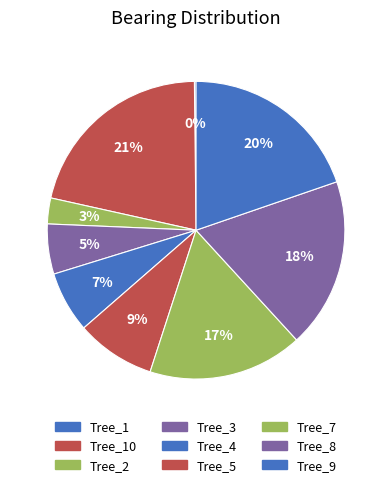

Count the number of slices in the pie.

9